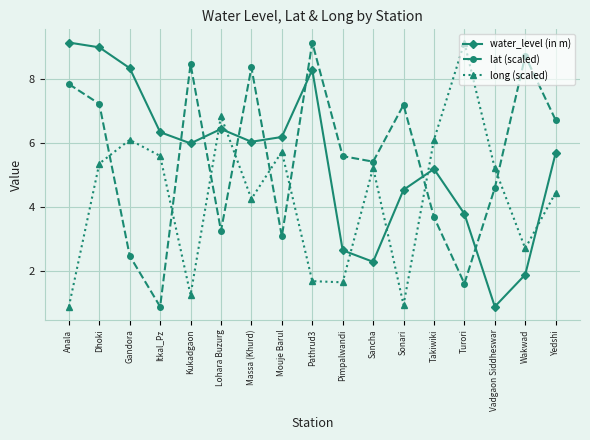

The value of lat (scaled) at Turori is 1.6. True or false?

True